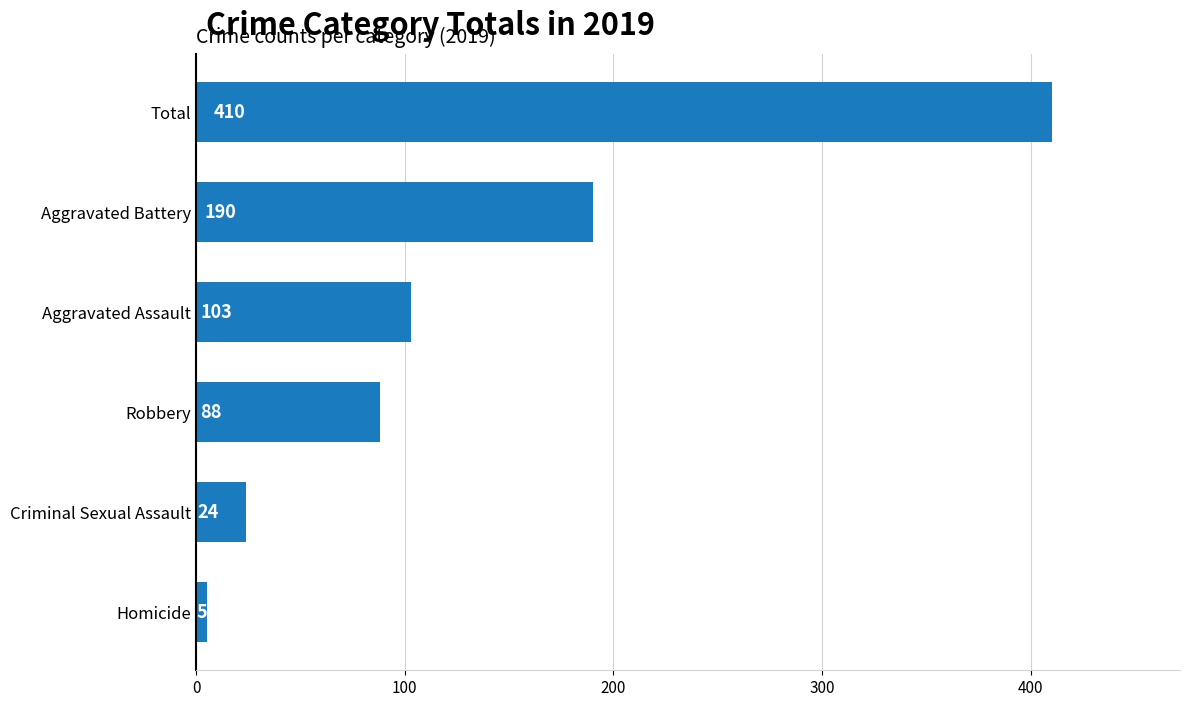

Does the chart contain any negative values?

No